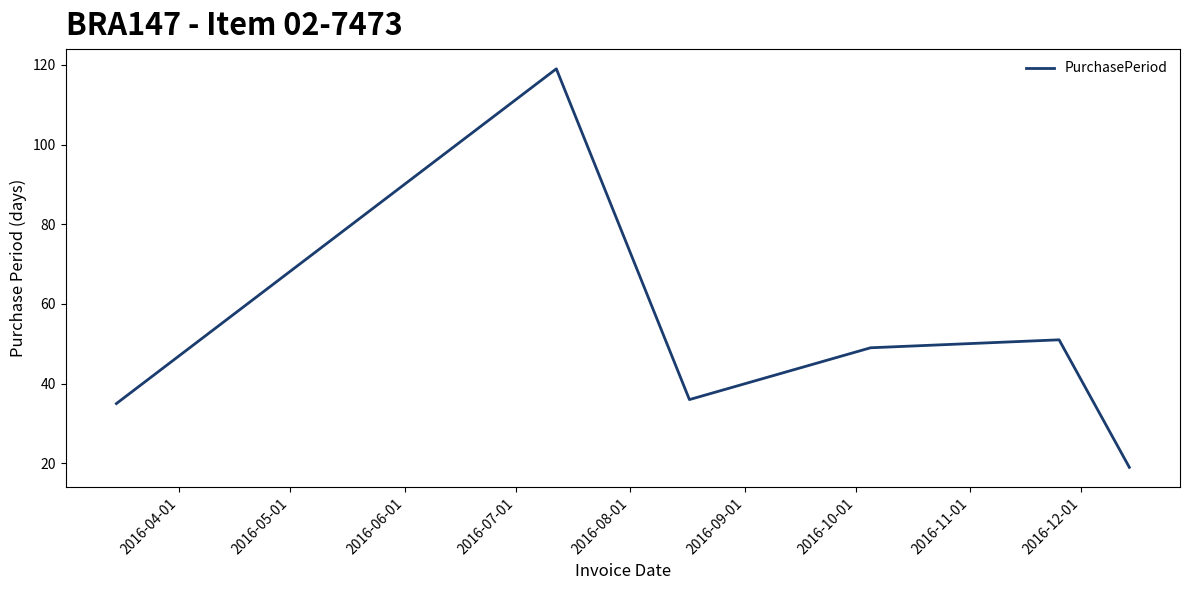

What is the difference between the maximum and minimum values?

100